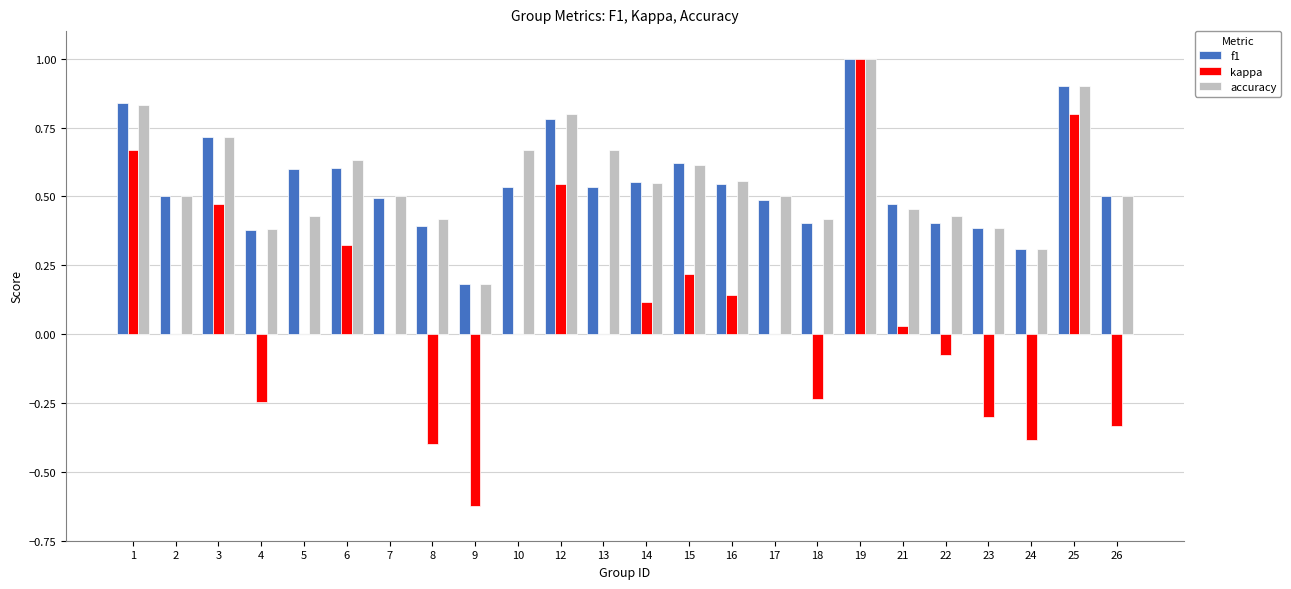

What is the highest value of the accuracy series?

1.0